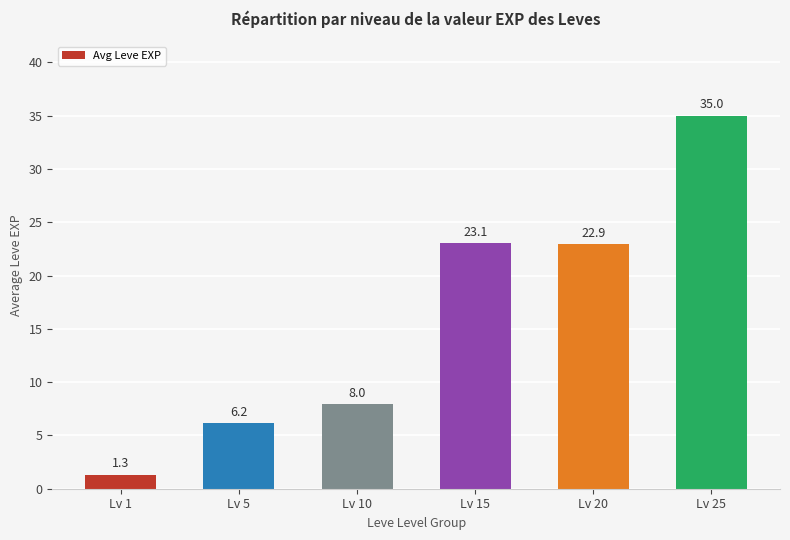

At which category does the chart reach its peak across all series?

Lv 25